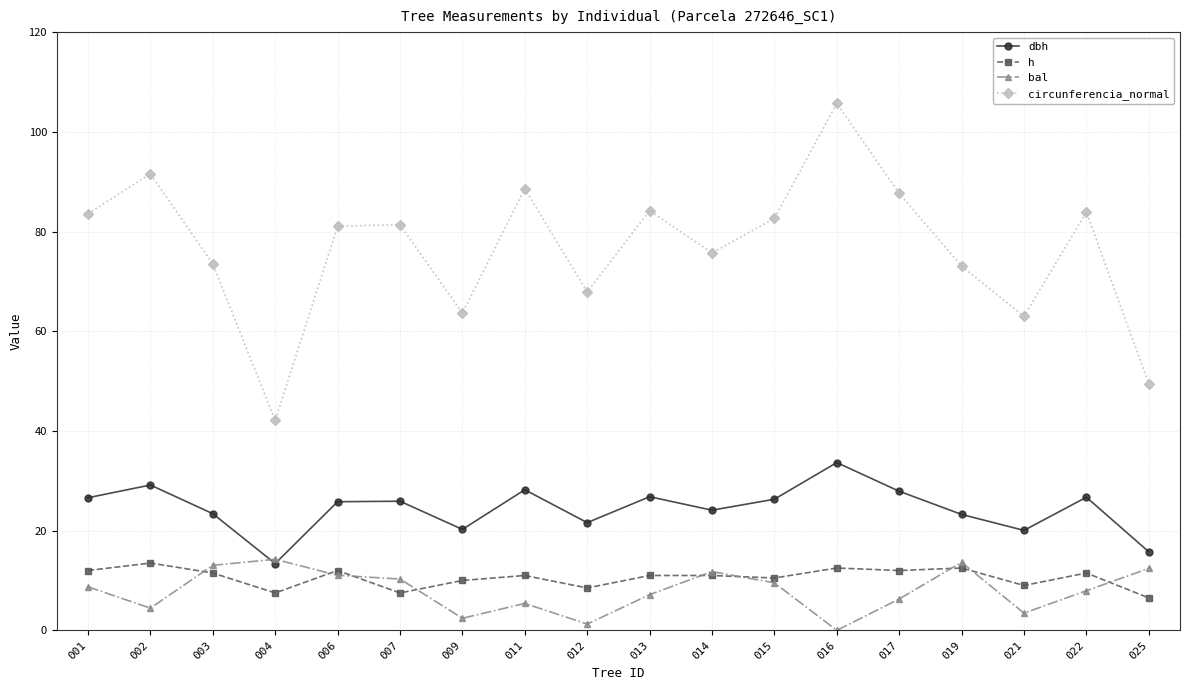

The value of circunferencia_normal at 012 is 43.4. True or false?

False